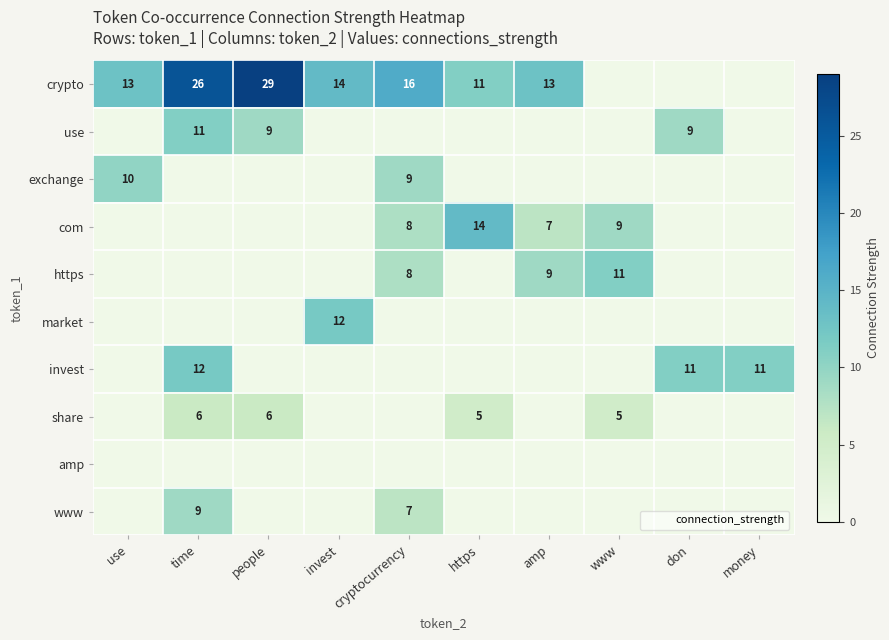

At which category is the sum across all series the highest?

time